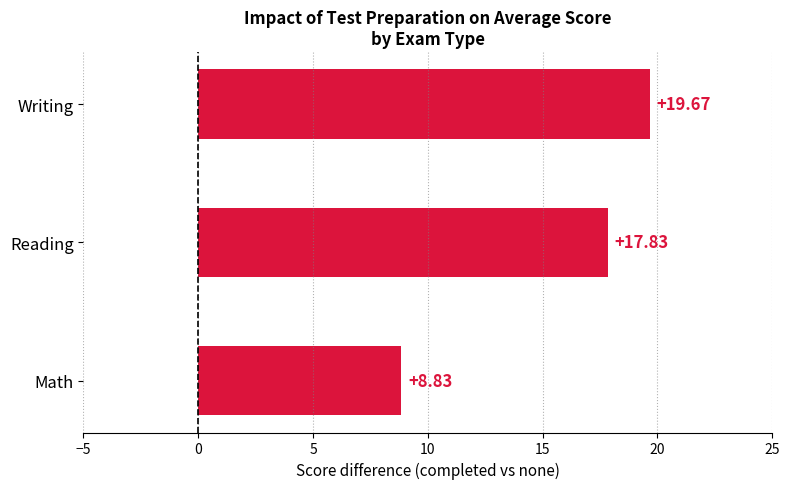

Which category has the highest value across all series?

Writing